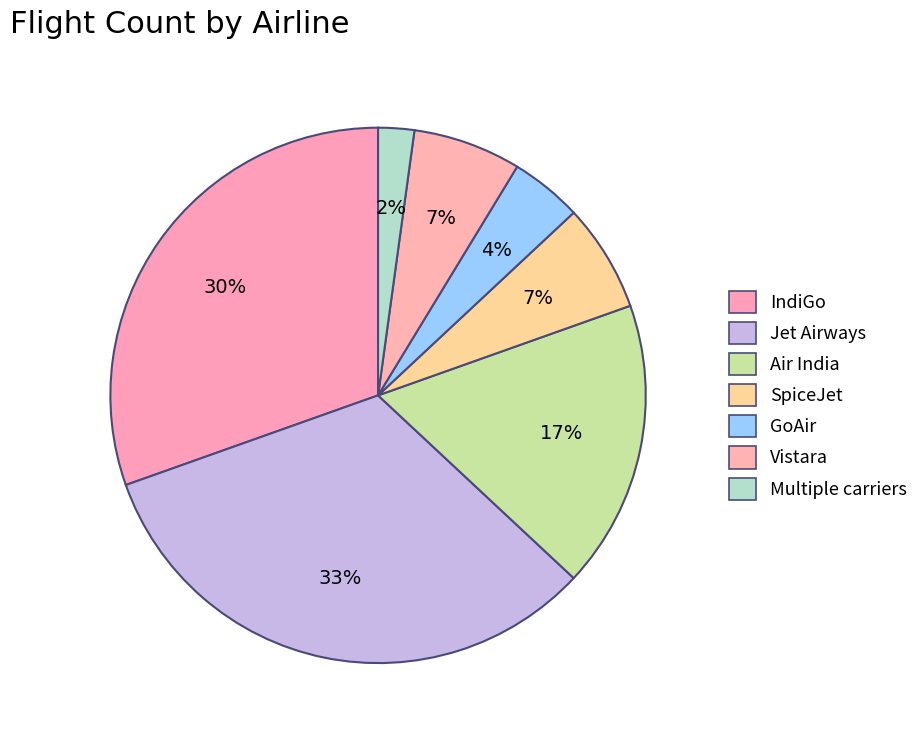

How many segments does this pie chart have?

7